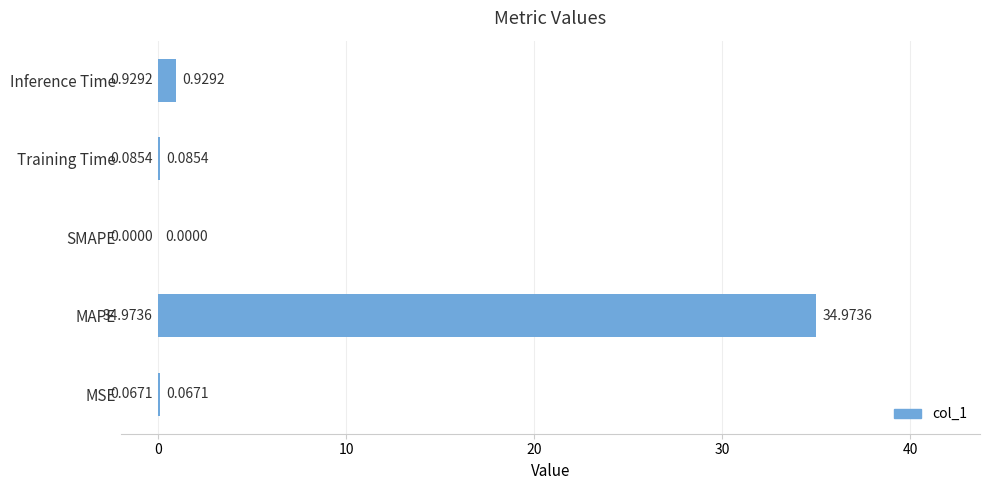

Between MSE and MAPE, which is larger?

MAPE